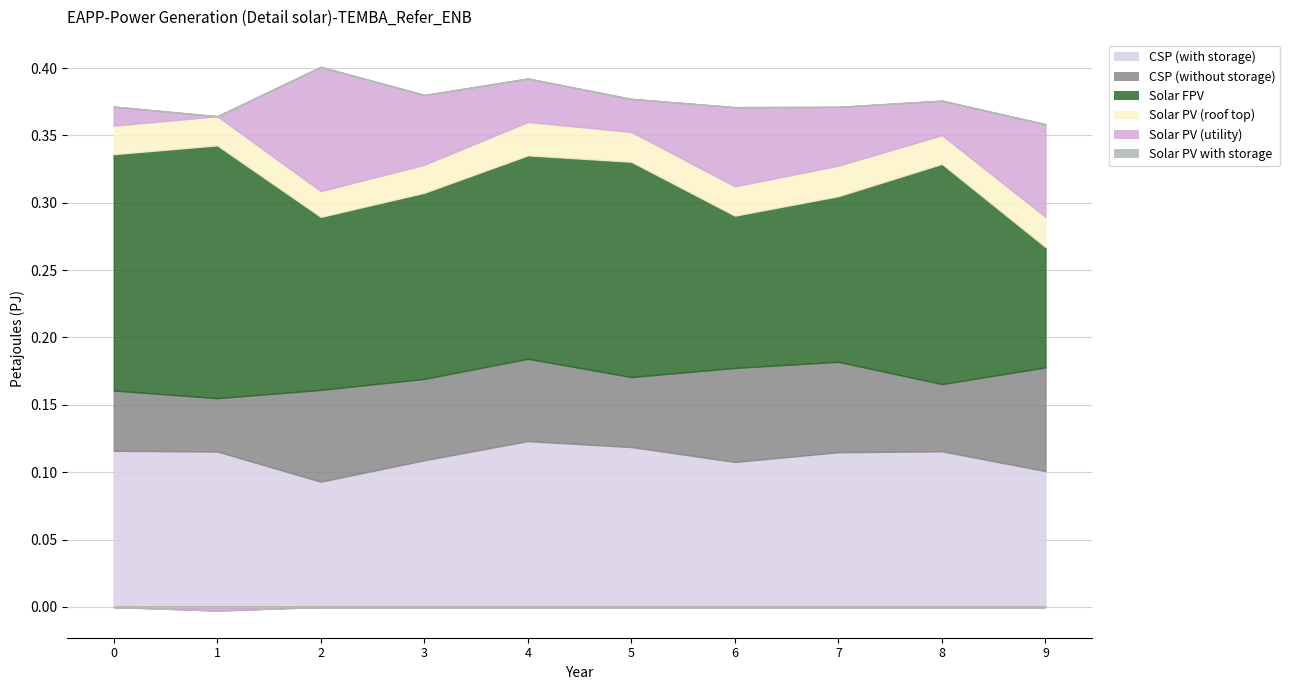

True or false: CSP (with storage) has more than 2 points higher than both neighbors.

False